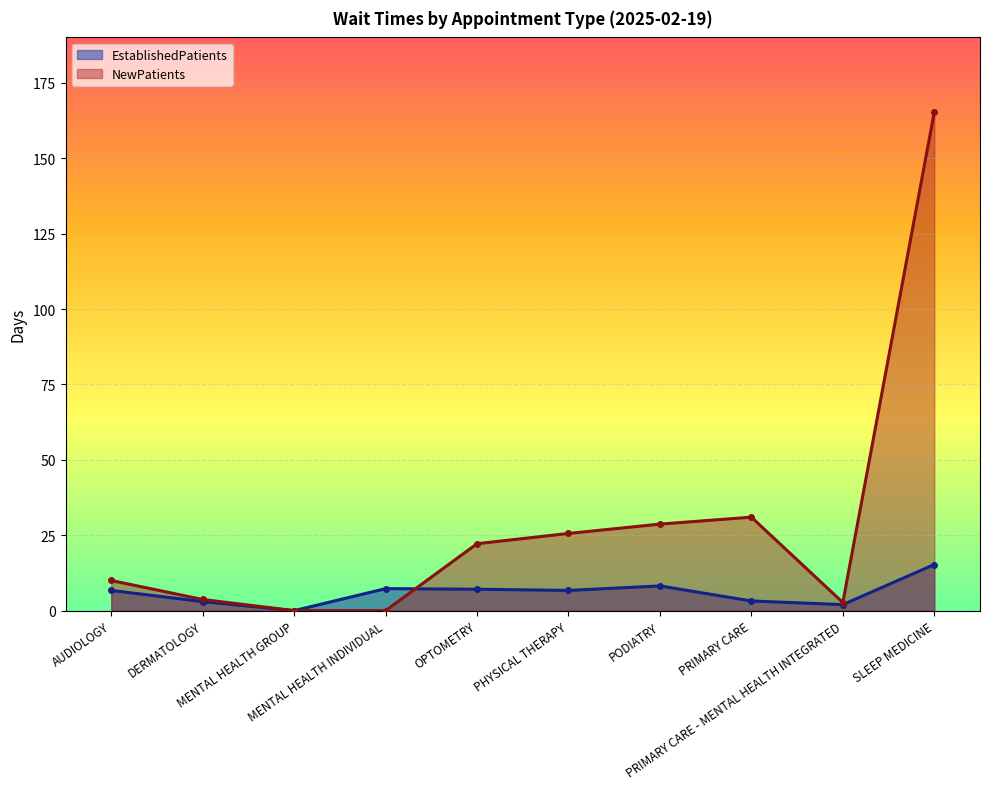

What are all the series names shown in the legend?

EstablishedPatients, NewPatients